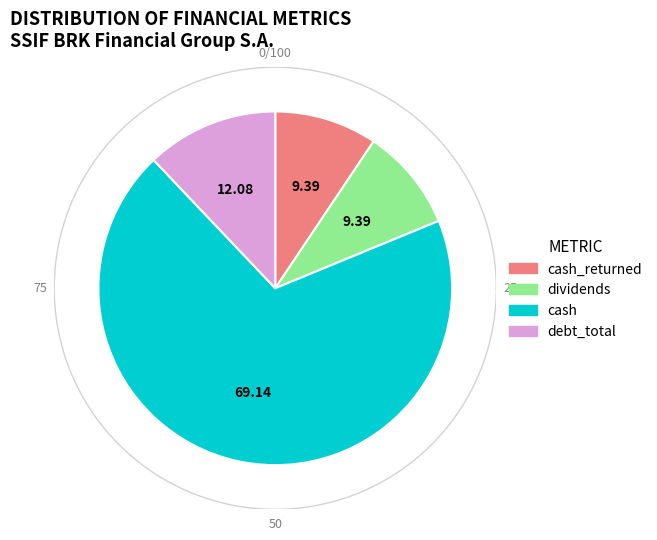

To the nearest percent, what is the difference between the largest and smallest slice percentages?

60%